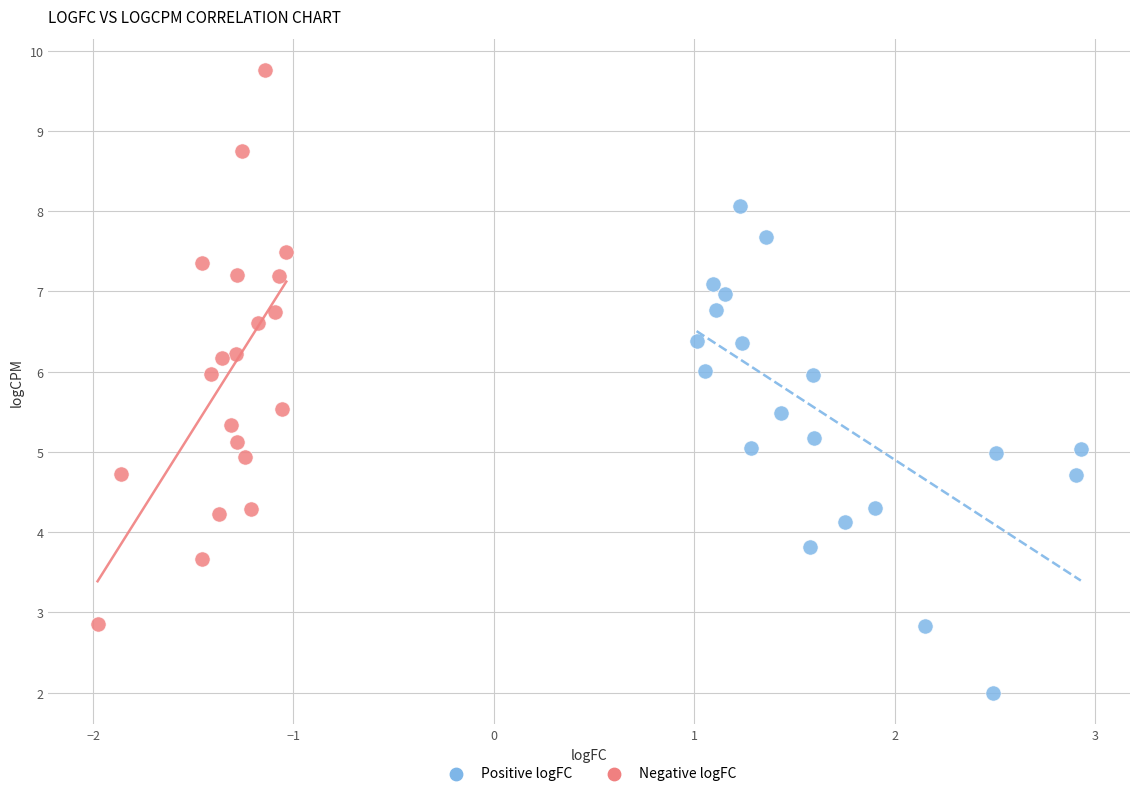

Which series reaches the maximum Y coordinate?

Negative logFC